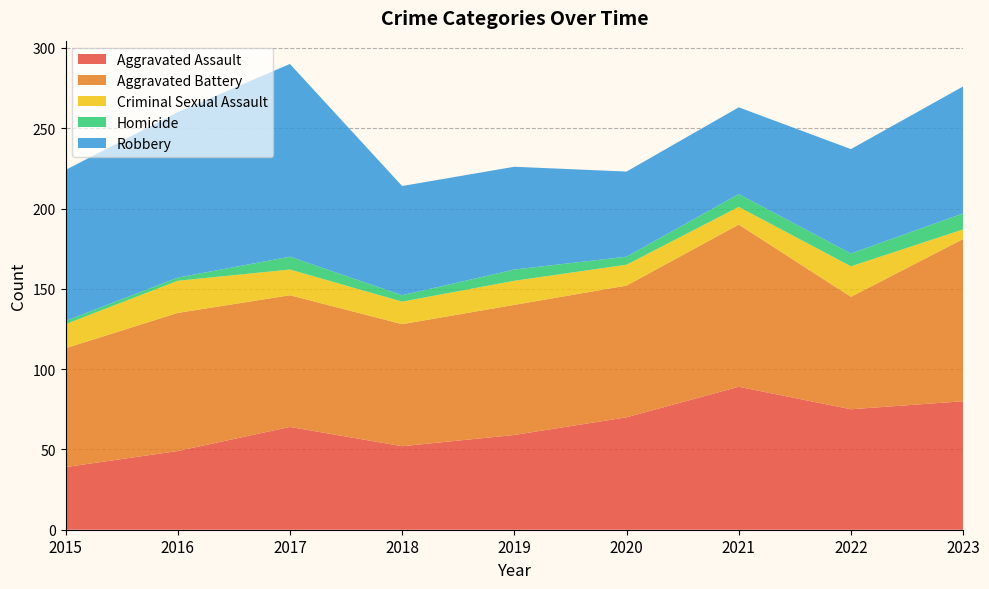

Reading left to right, list all the values displayed in this chart.

Aggravated Assault: 39	49	64	52	59	70	89	75	80
Aggravated Battery: 74	86	82	76	81	82	101	70	101
Criminal Sexual Assault: 15	20	16	14	15	13	11	19	6
Homicide: 2	2	8	4	7	5	8	8	10
Robbery: 94	103	120	68	64	53	54	65	79